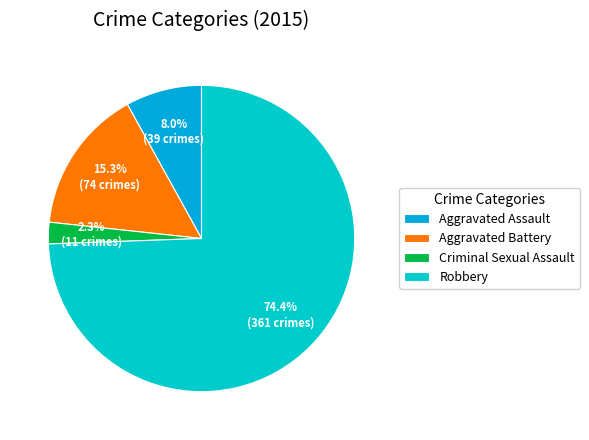

Count the number of slices in the pie.

4